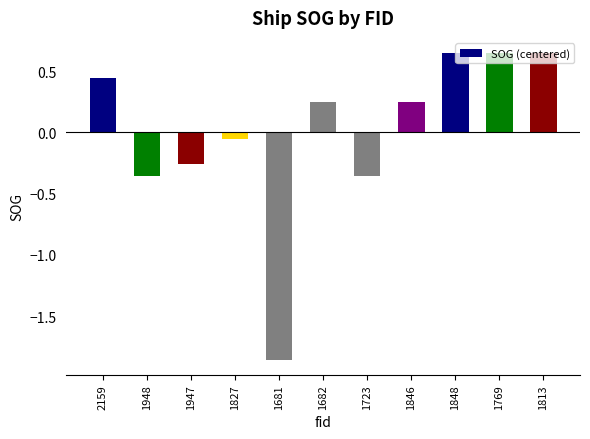

How many values are below zero?

5